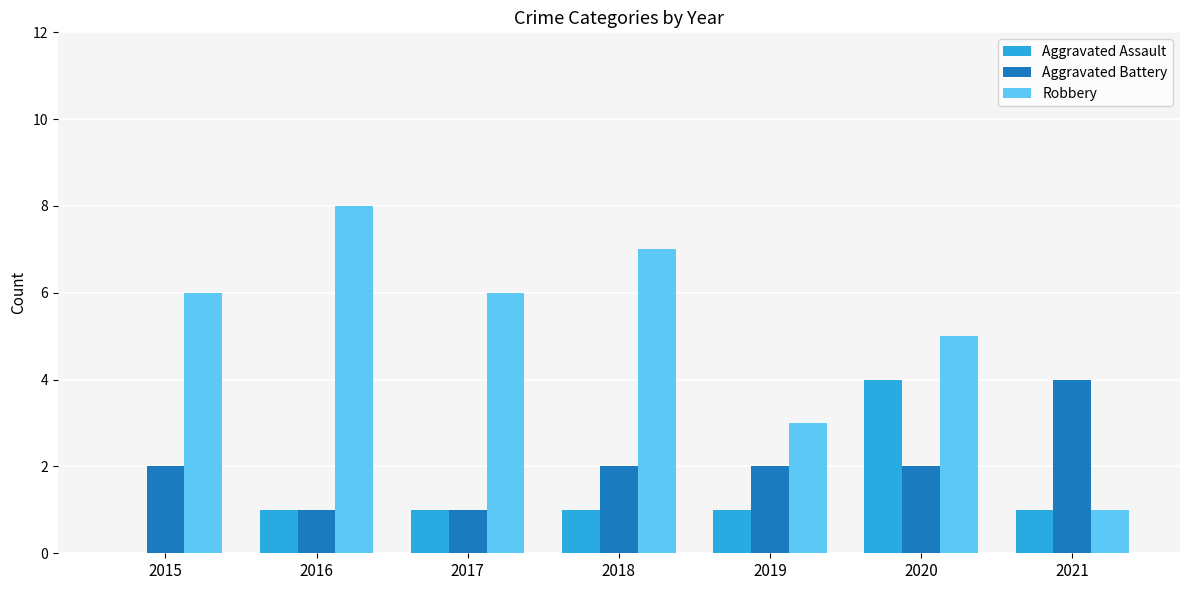

How many categories are shown in the chart?

7